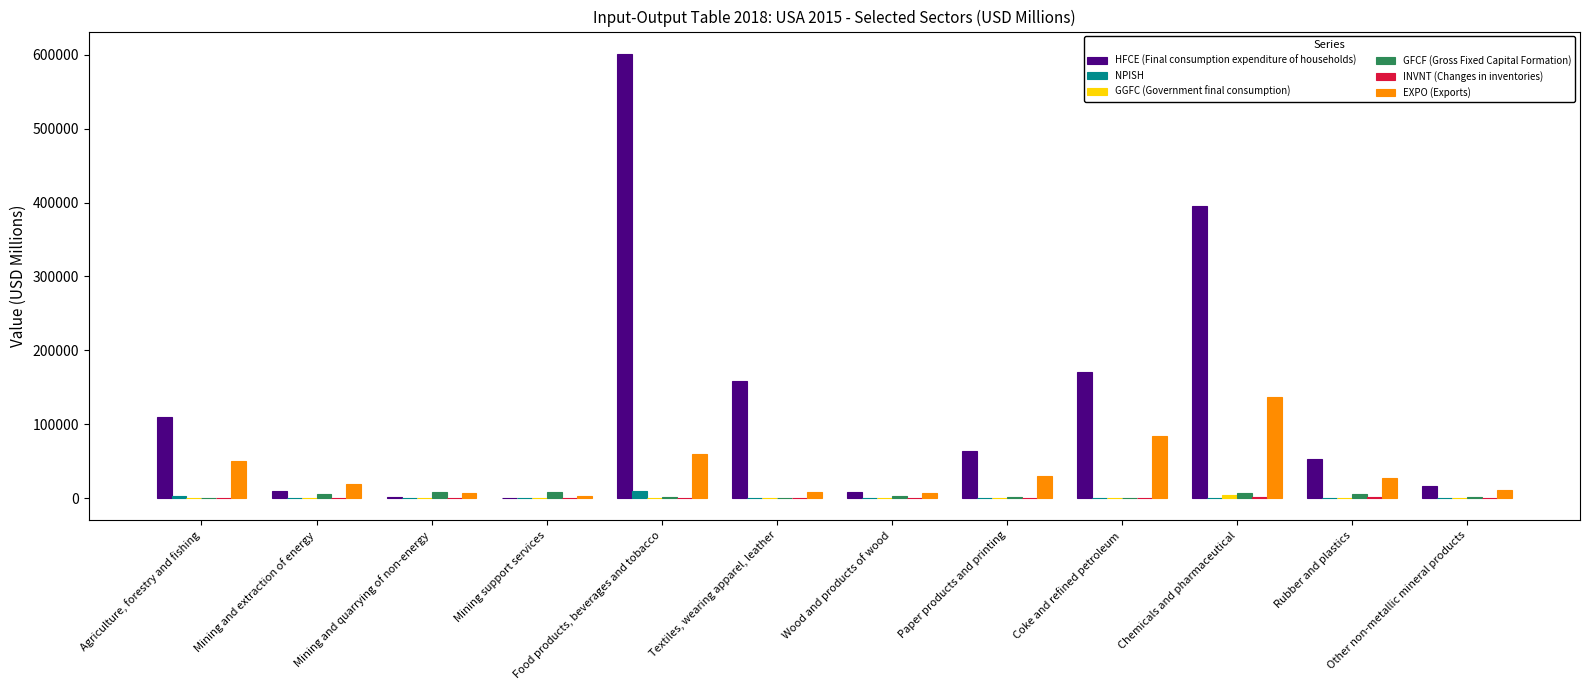

How many groups of bars are there?

12